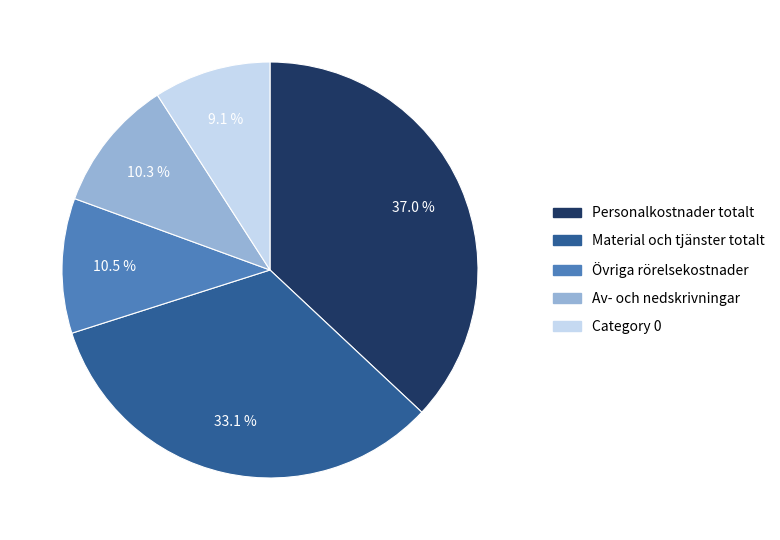

Does Material och tjänster totalt represent more than half of the total?

No